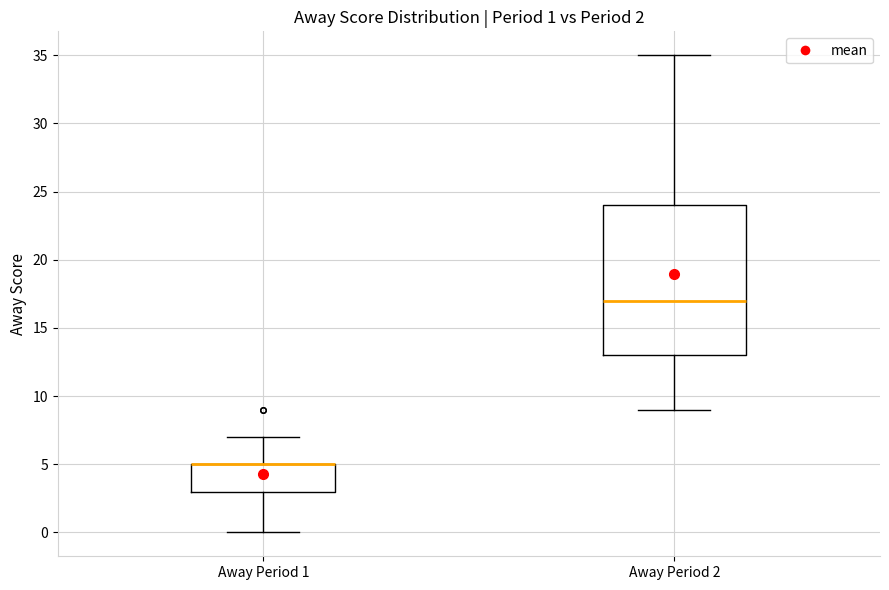

Comparing the boxes themselves (not the whiskers), which one is the tallest?

Away Period 2